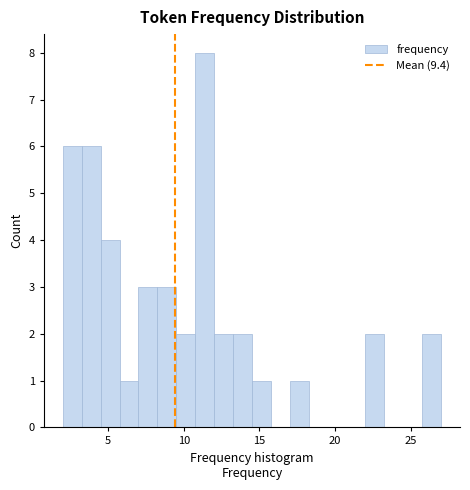

Read against the x-axis, roughly where is the centre of the tallest bar?

11.5